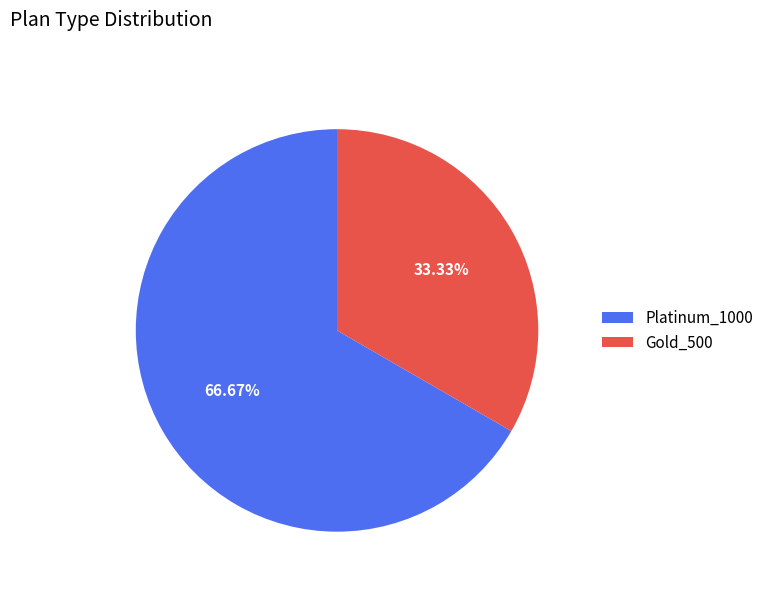

Is Platinum_1000 the majority of the pie?

Yes